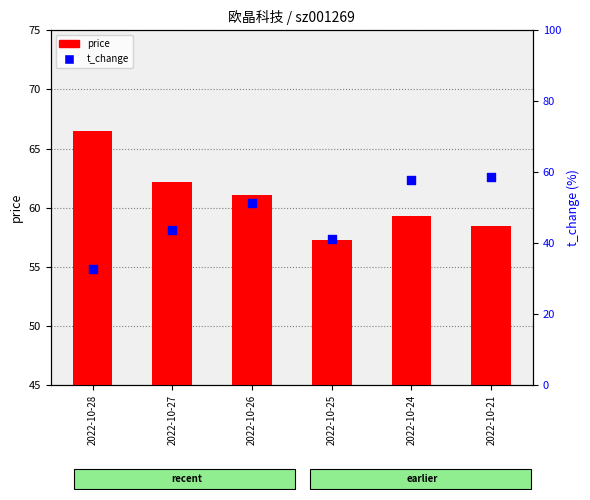

Which series has the largest Y range (max minus min)?

t_change